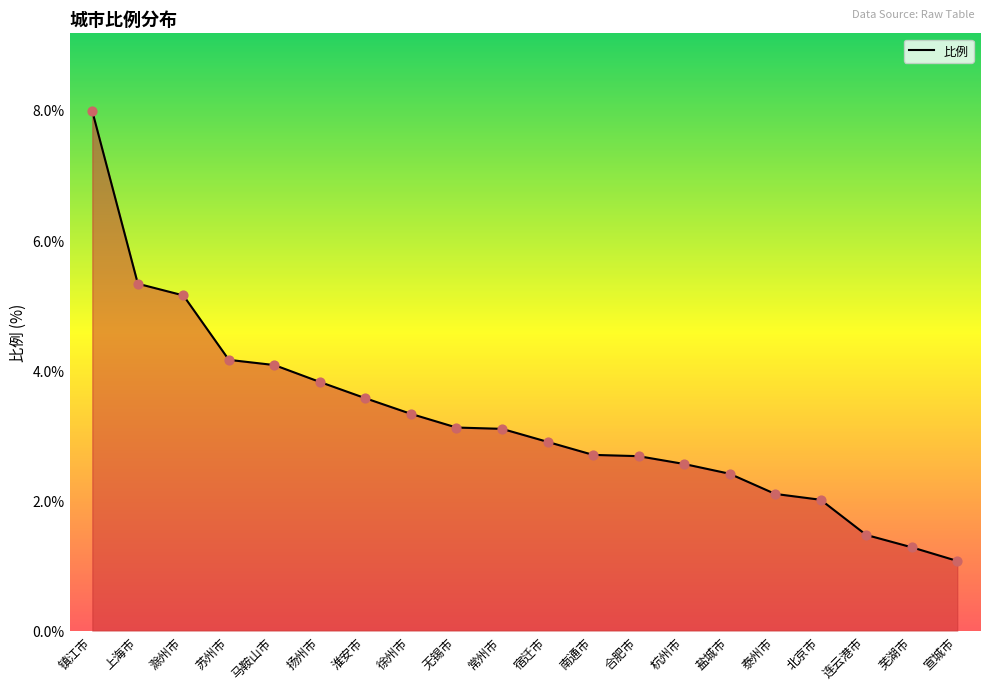

Which has a higher value, 苏州市 or 北京市?

苏州市